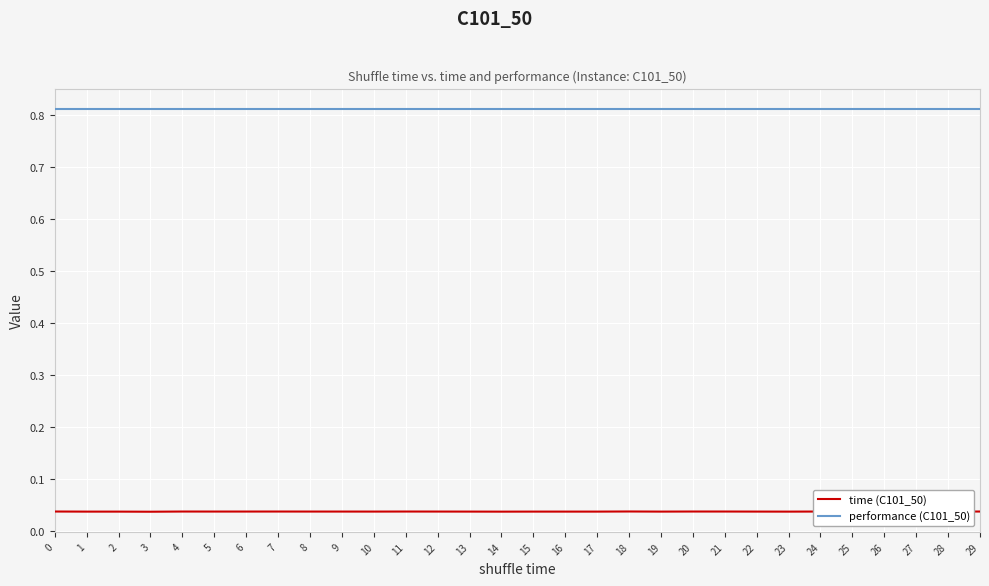

The value of performance (C101_50) at 11 is 1.4. True or false?

False